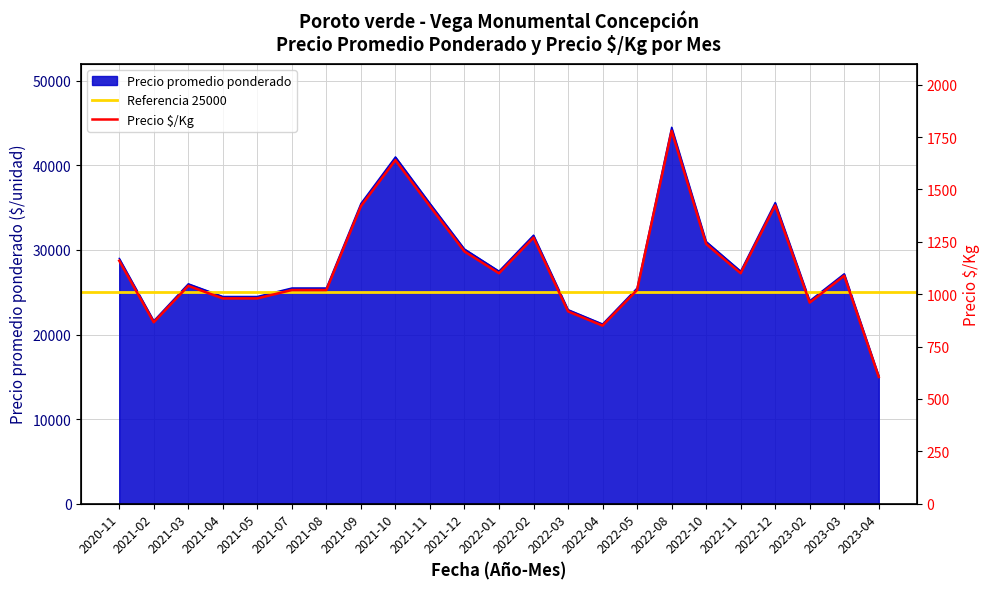

True or false: Precio $/Kg and Precio promedio ponderado intersect in this chart.

False